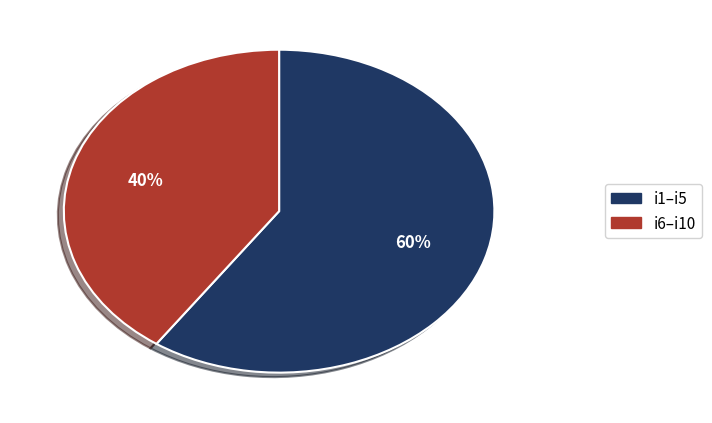

To the nearest percent, what is the average slice percentage?

50%